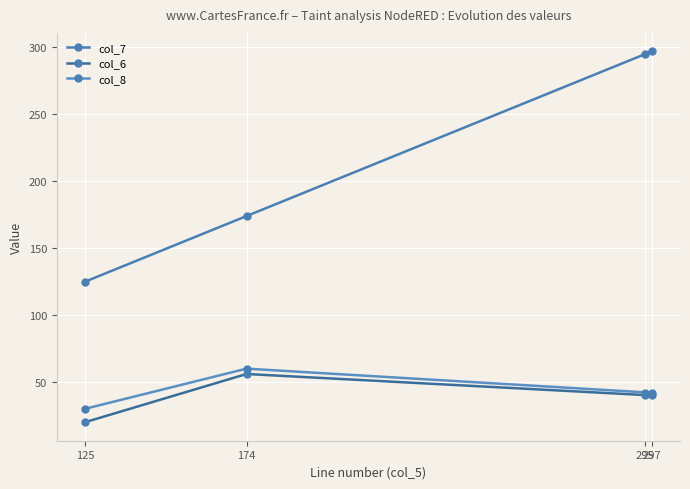

Which series has the largest total across all categories?

col_7